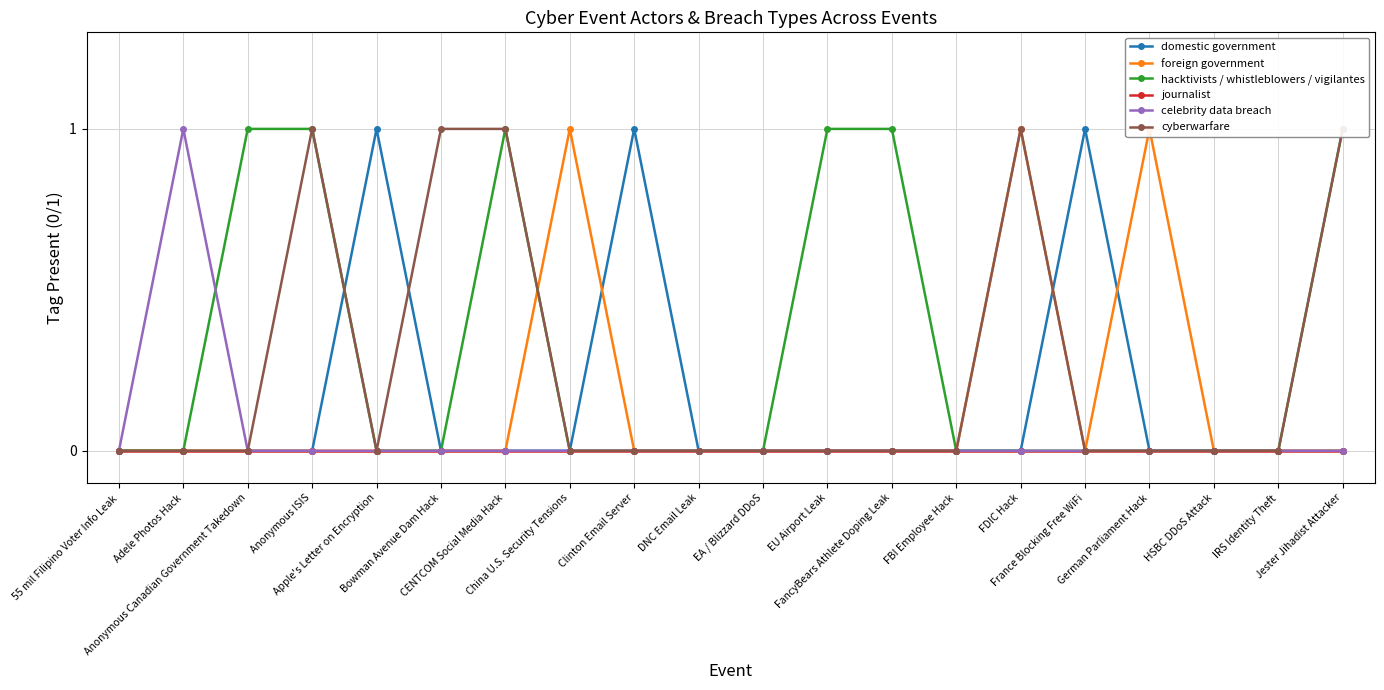

Is it true that domestic government equals 0 at DNC Email Leak?

True